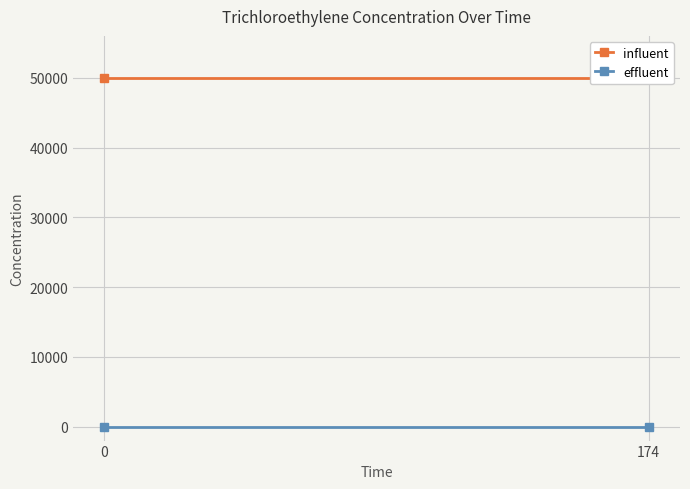

Reading left to right, extract all data points from this chart.

influent: 50000	50000
effluent: 0	0